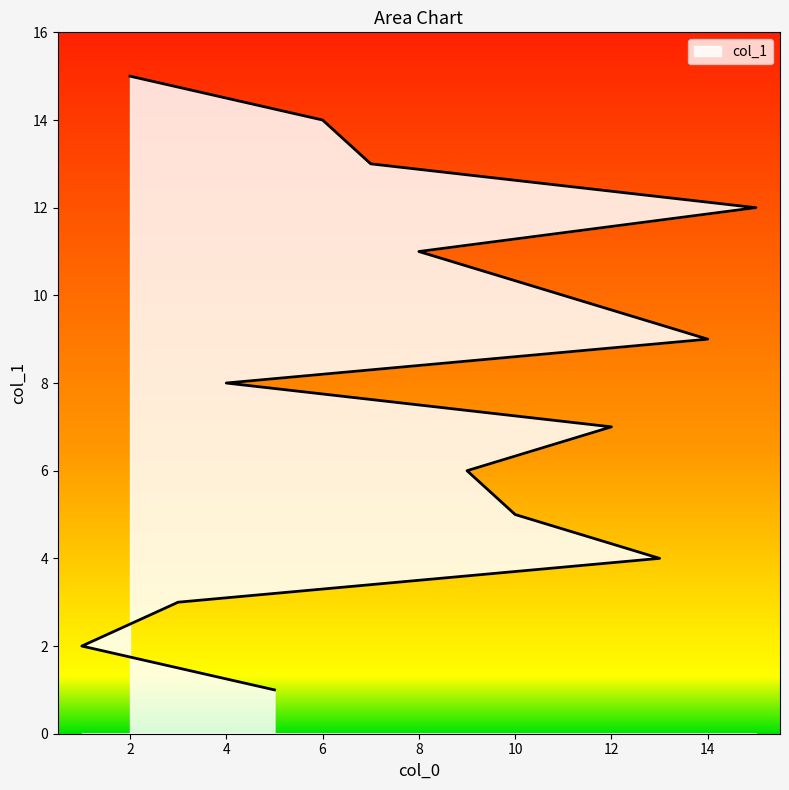

Does the chart display data point markers on the line(s)?

No